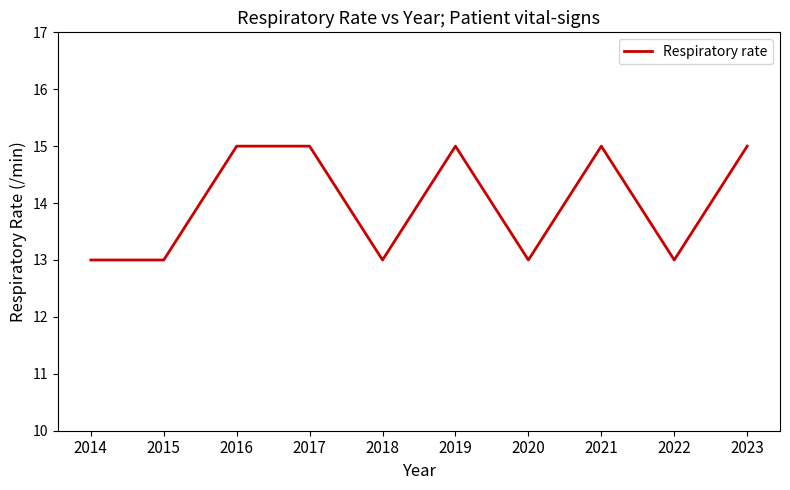

How many values are below 15?

5